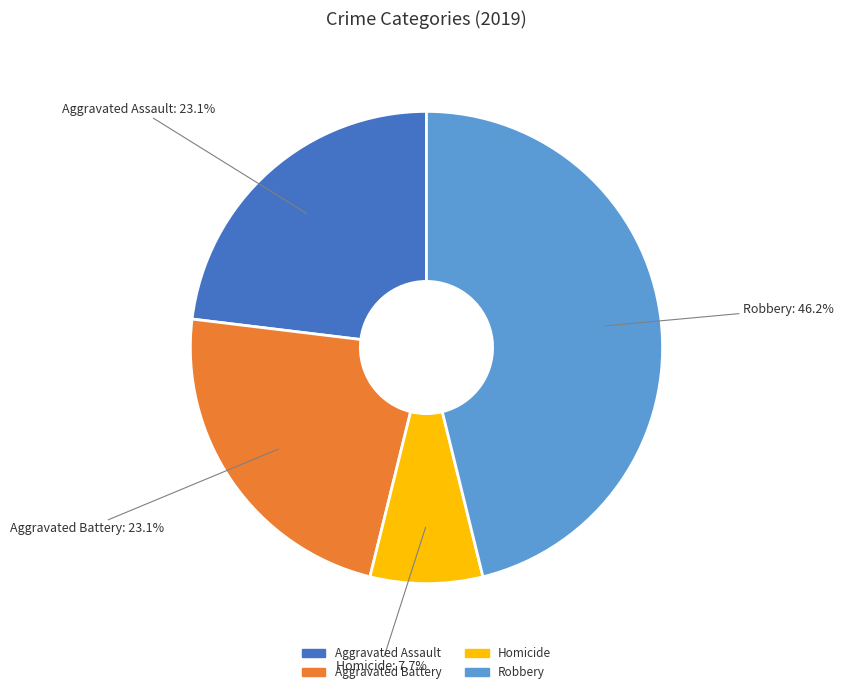

To the nearest percent, what portion does Homicide represent?

8%